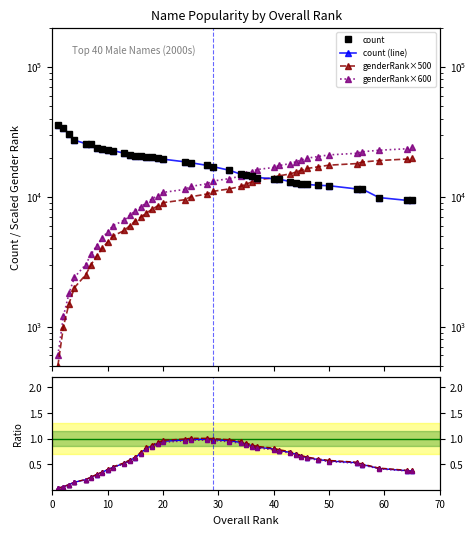

Rank the series by their average value, from lowest to highest.

ratio_genderRank_count, genderRank, count